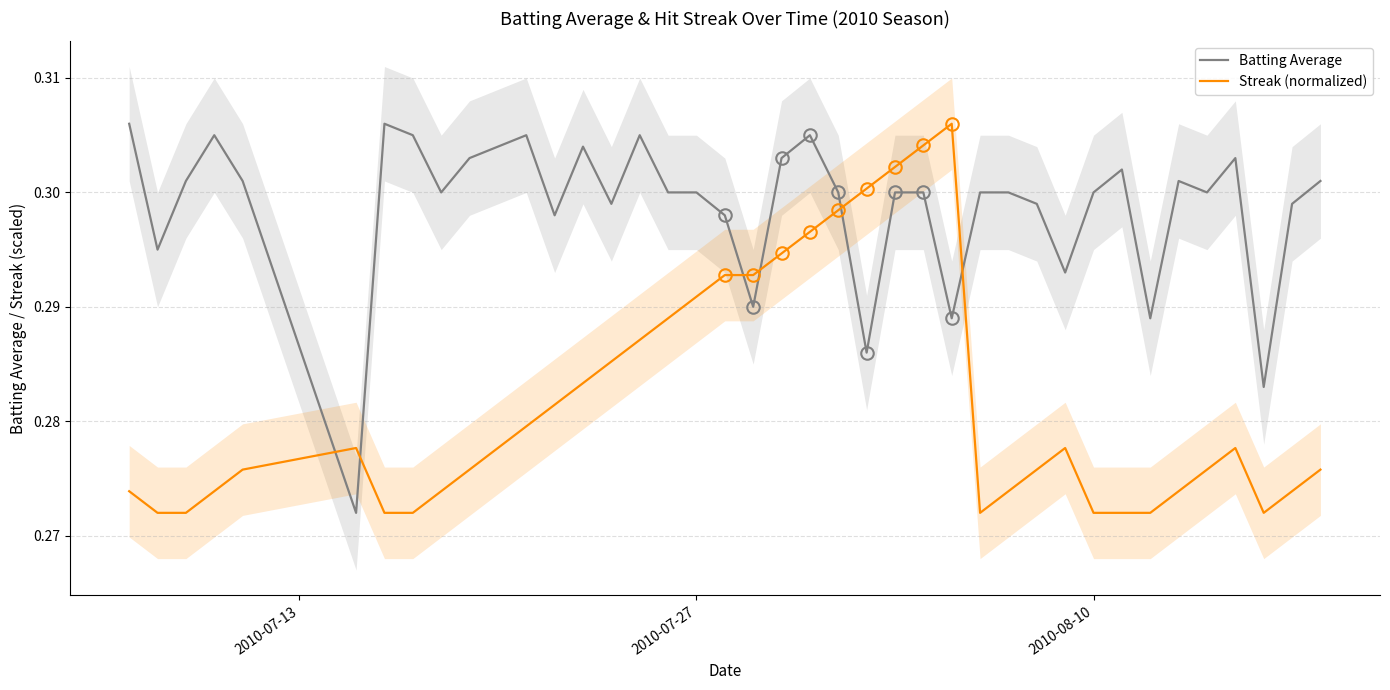

Rank the series by their average value, from highest to lowest.

Batting Average, Streak (normalized)